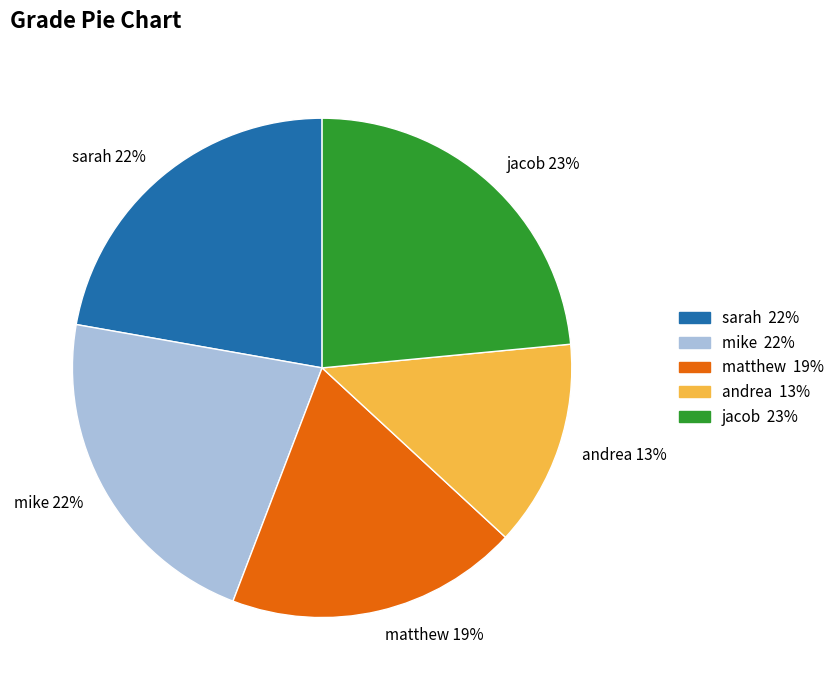

Is it true that matthew is 27% of the pie?

False